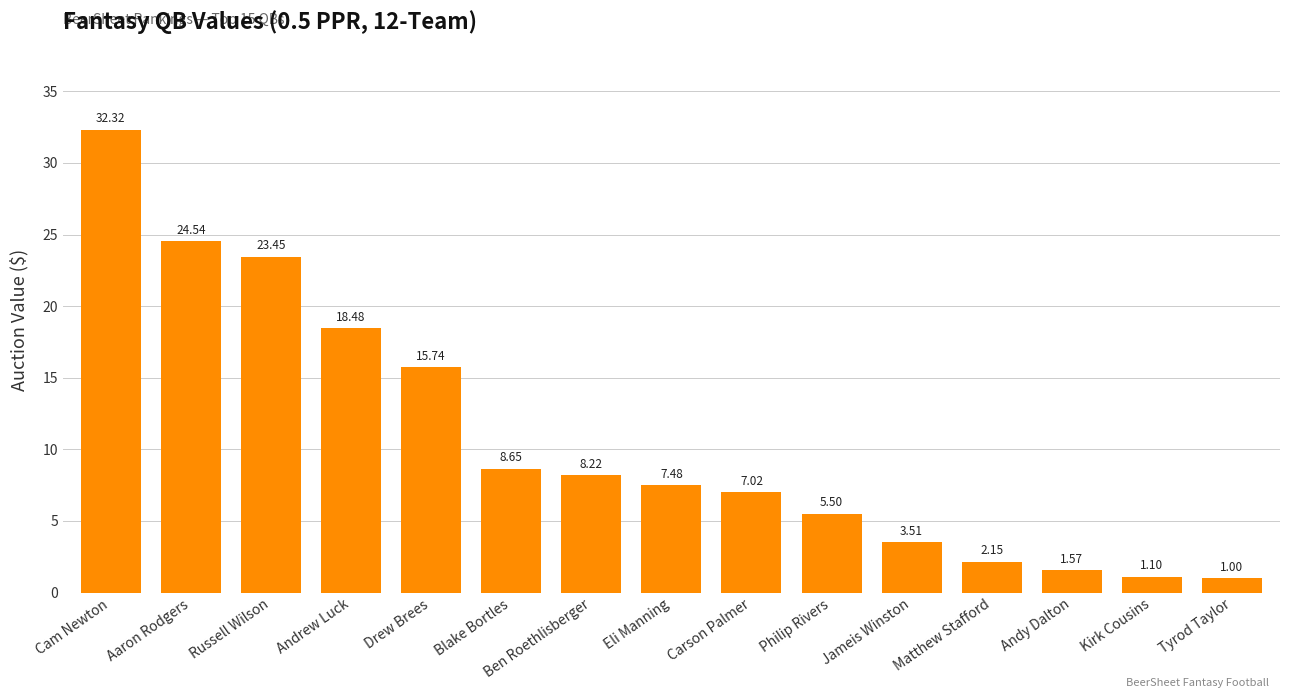

What is the change in value from Ben Roethlisberger to Matthew Stafford?

-6.1